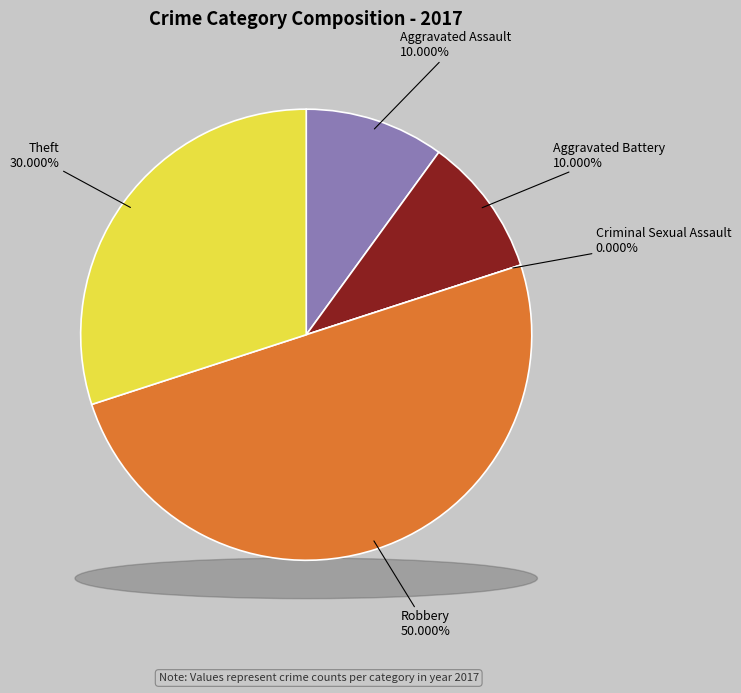

To the nearest percent, what is the difference between the Theft and Aggravated Battery slice percentages?

20%